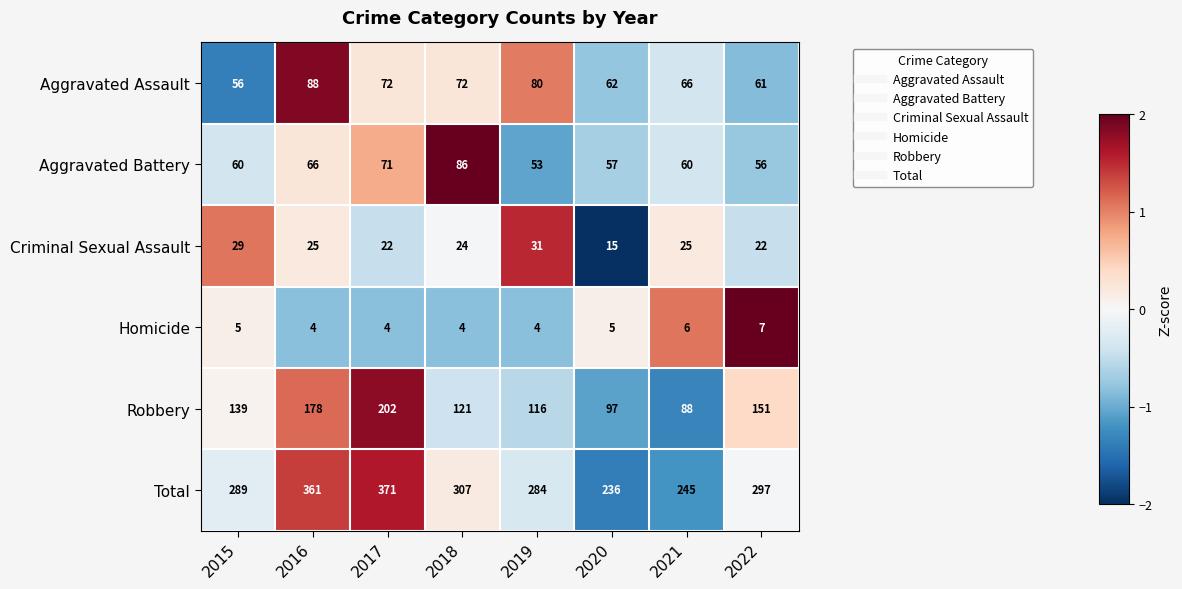

Which series has the largest total across all categories?

Total